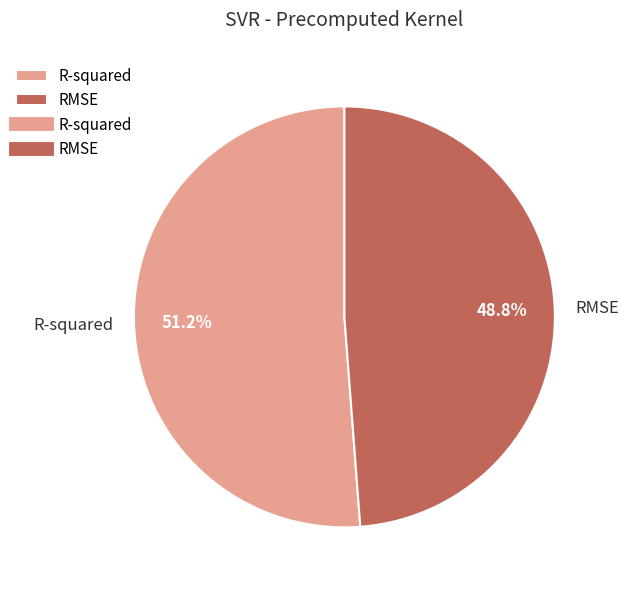

Is it true that R-squared is 51% of the pie?

True